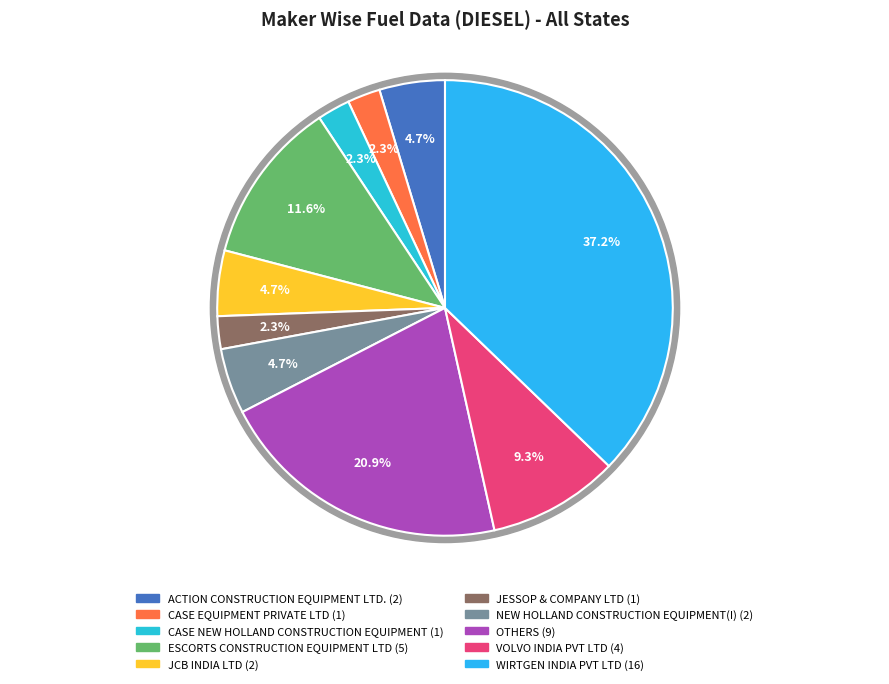

Count the number of slices in the pie.

10